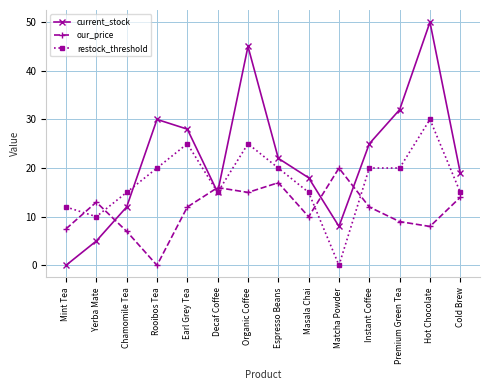

What position from the right is Organic Coffee?

8